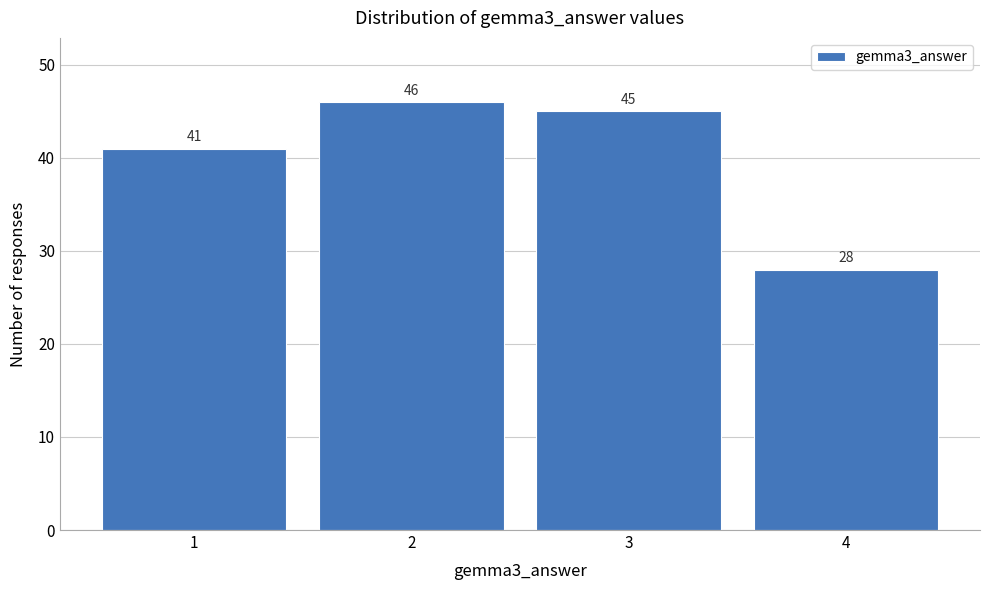

Reading right to left, extract all data points from this chart.

4=28	3=45	2=46	1=41